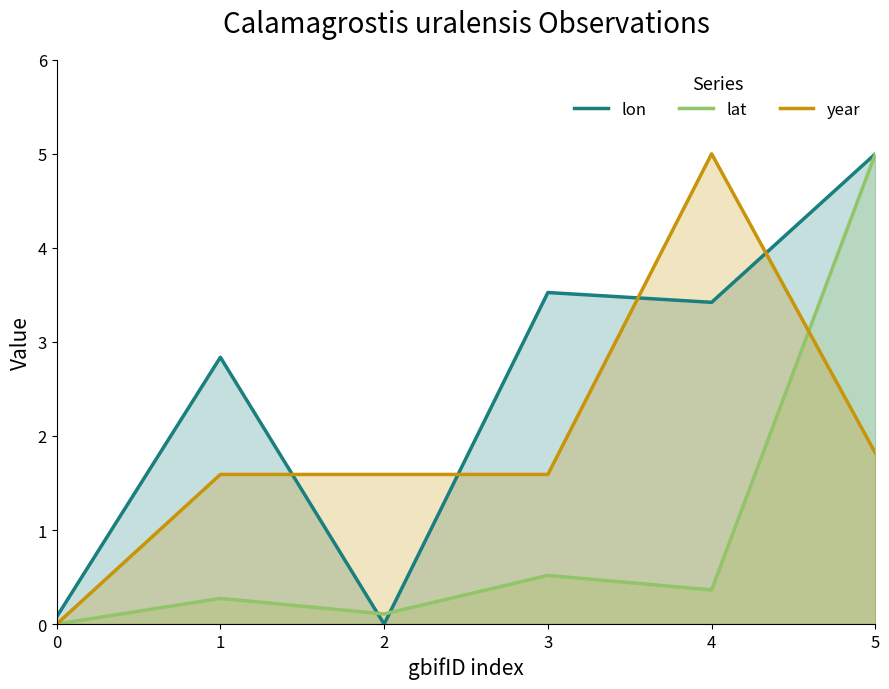

How many intersections are there between year and lat?

1